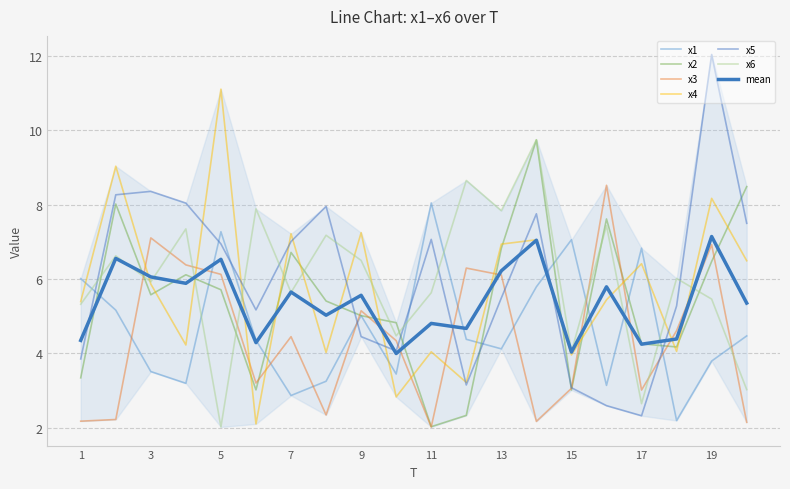

True or false: x4 has more than 0 interior local peaks.

True